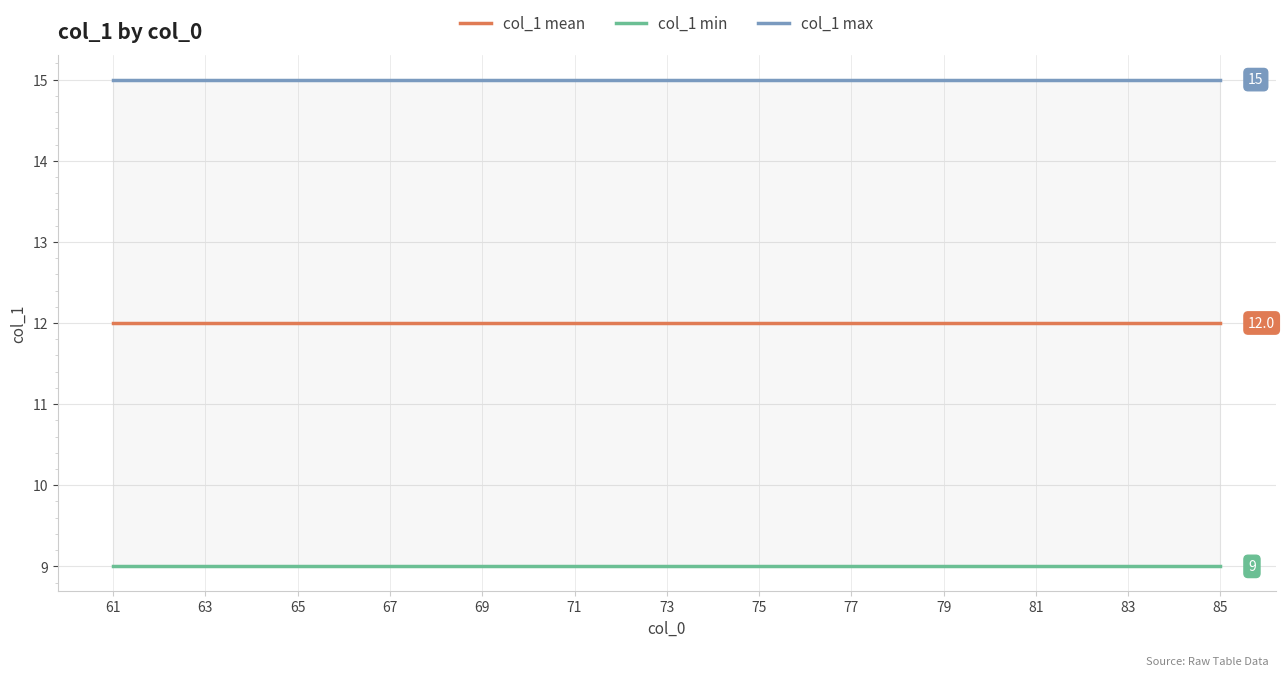

Reading left to right, list all the values displayed in this chart.

col_1 mean: 12	12	12	12	12	12	12	12	12	12	12	12	12	12	12	12	12	12	12	12	12	12	12	12	12
col_1 min: 9	9	9	9	9	9	9	9	9	9	9	9	9	9	9	9	9	9	9	9	9	9	9	9	9
col_1 max: 15	15	15	15	15	15	15	15	15	15	15	15	15	15	15	15	15	15	15	15	15	15	15	15	15